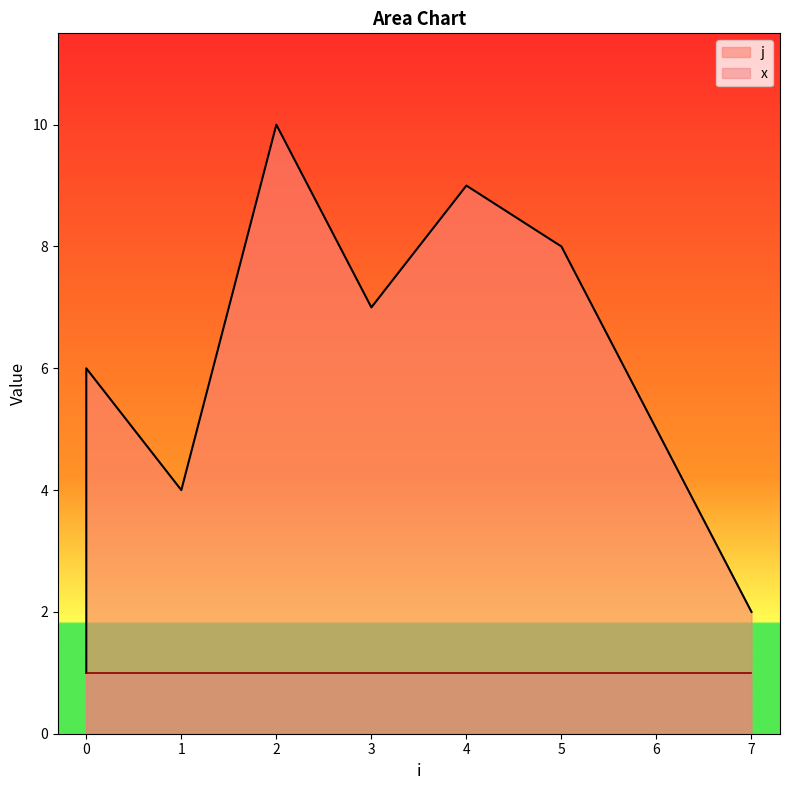

The value at 5 is 8. True or false?

True